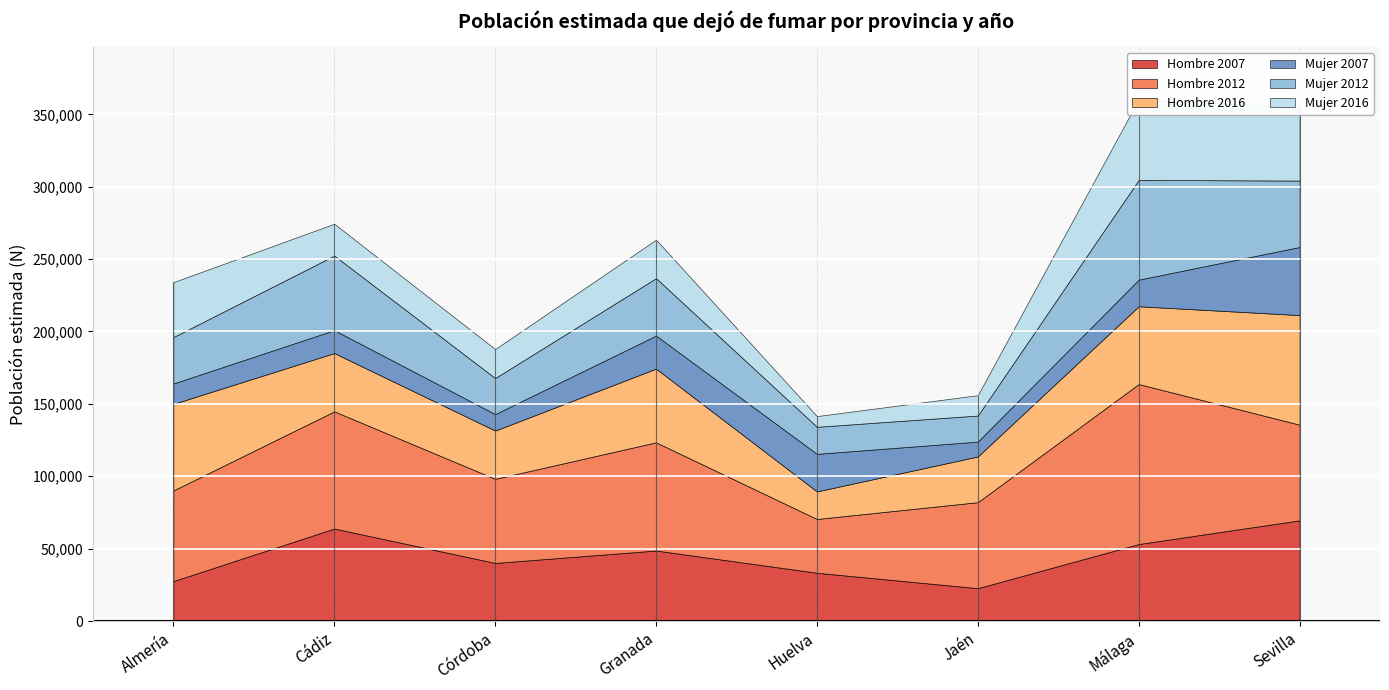

At which label does Mujer 2012 first exceed 39686?

Cádiz